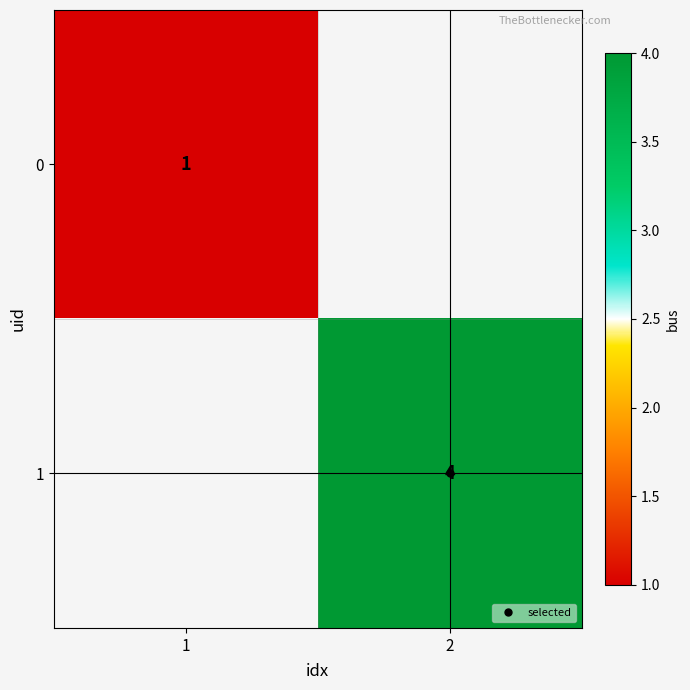

Is the value of 0 at 2 greater than the value of 1 at 2?

No